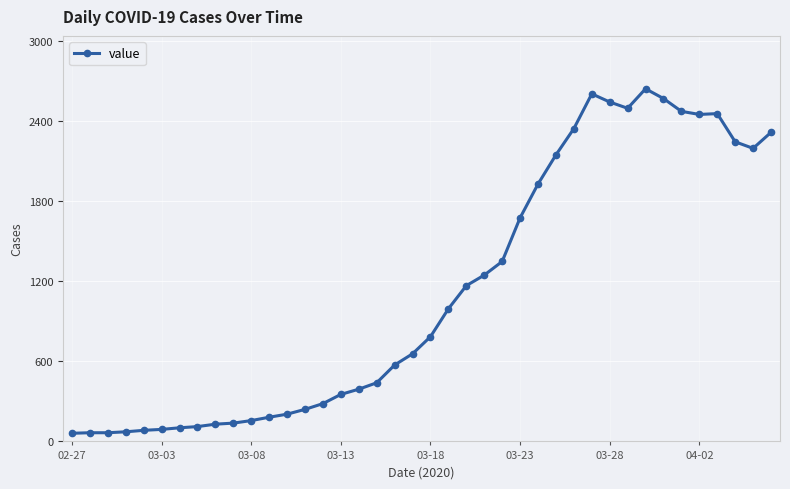

True or false: the data has more than 2 interior local peaks.

True